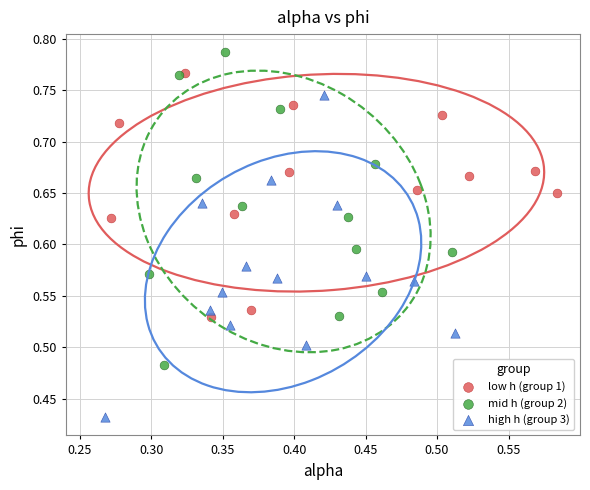

Which series reaches the maximum Y coordinate?

mid h (group 2)